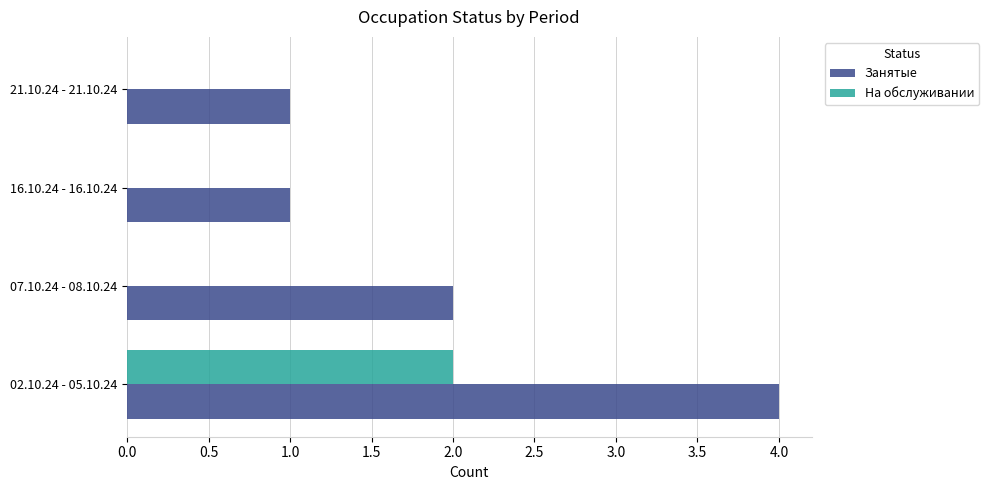

True or false: На обслуживании has a value of 0 at 16.10.24 - 16.10.24.

True